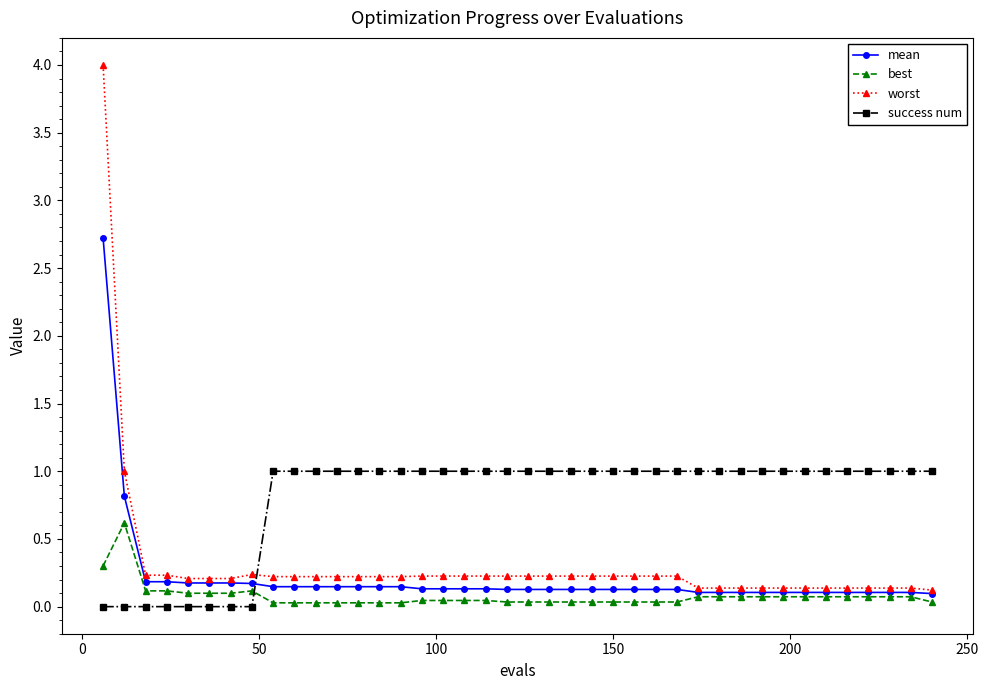

Which series has the largest total across all categories?

success num